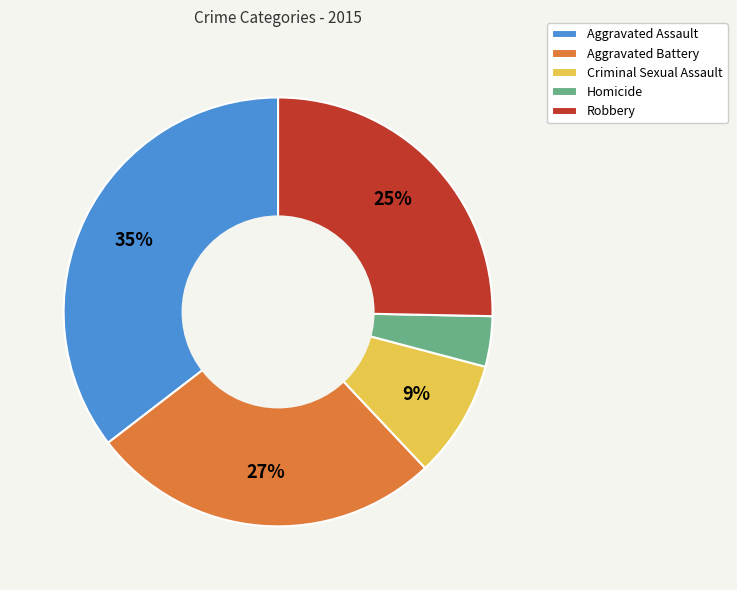

Which category has the smallest portion of the pie?

Homicide